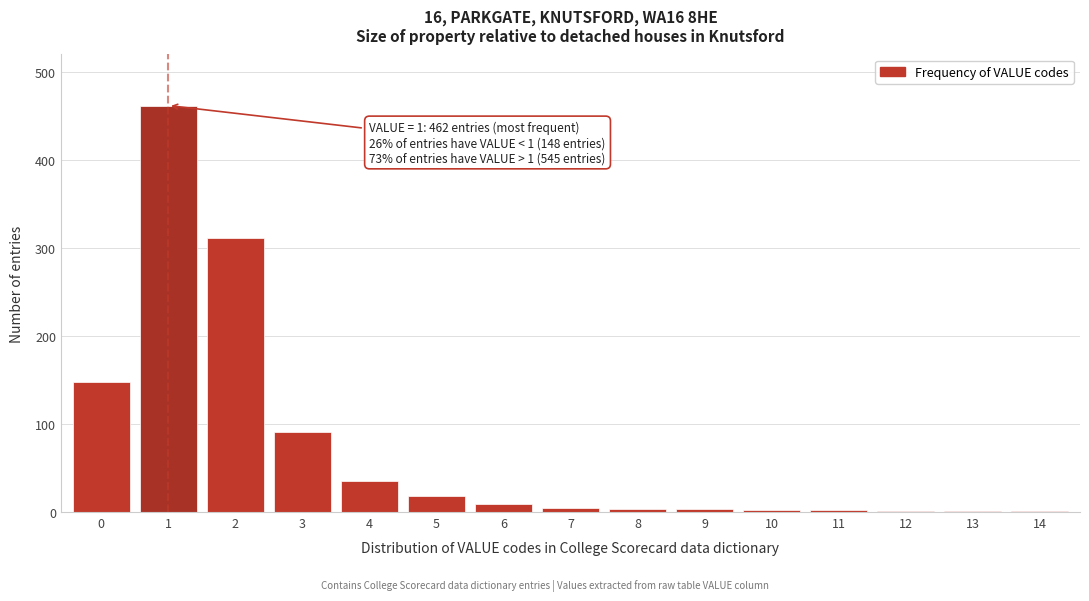

What is the sum of all values?

1094